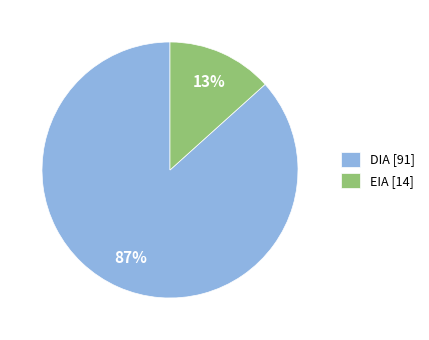

Count the number of slices in the pie.

2